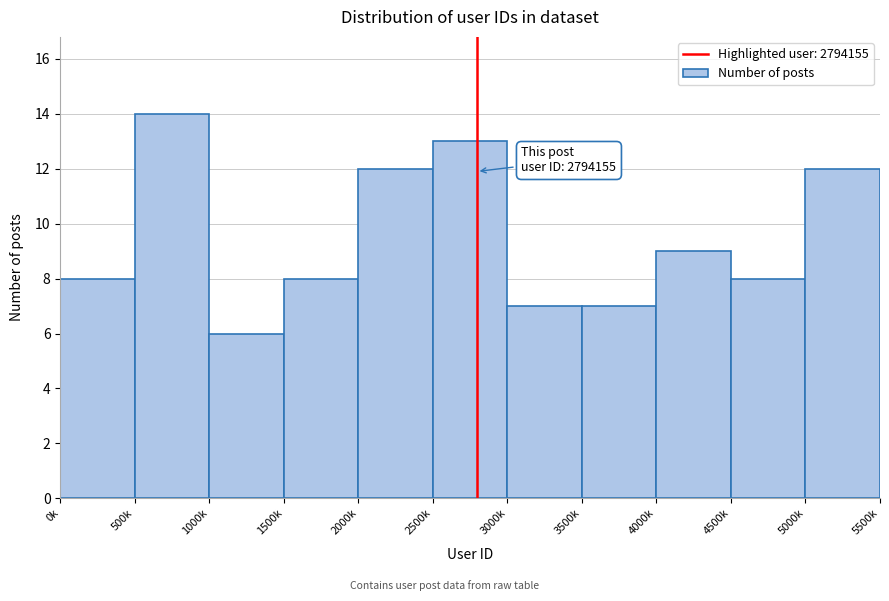

Reading left to right, extract all data points from this chart.

0k=8	500k=14	1000k=6	1500k=8	2000k=12	2500k=13	3000k=7	3500k=7	4000k=9	4500k=8	5000k=12